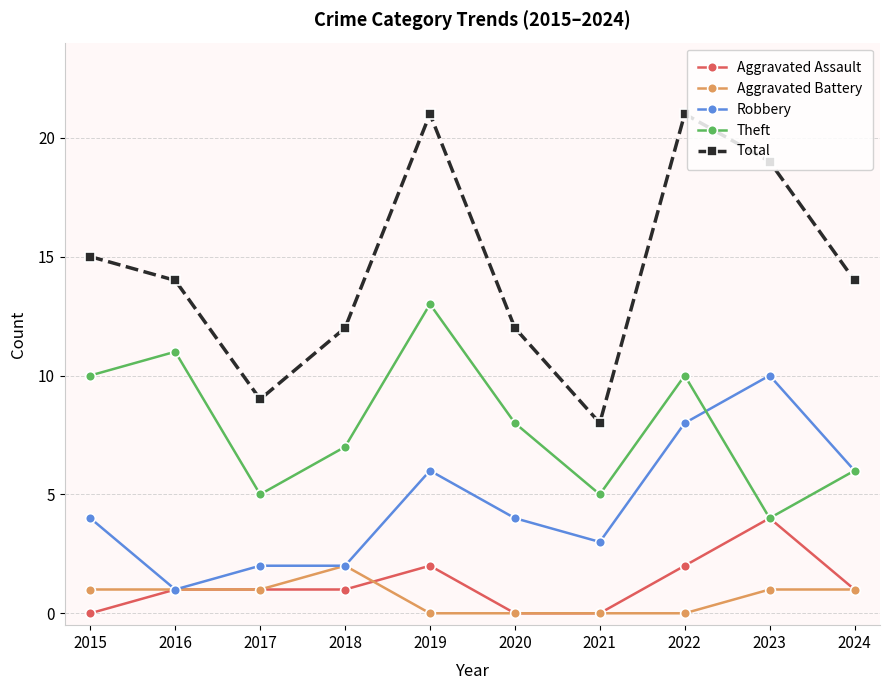

Which category has the highest value in the Theft series?

2019